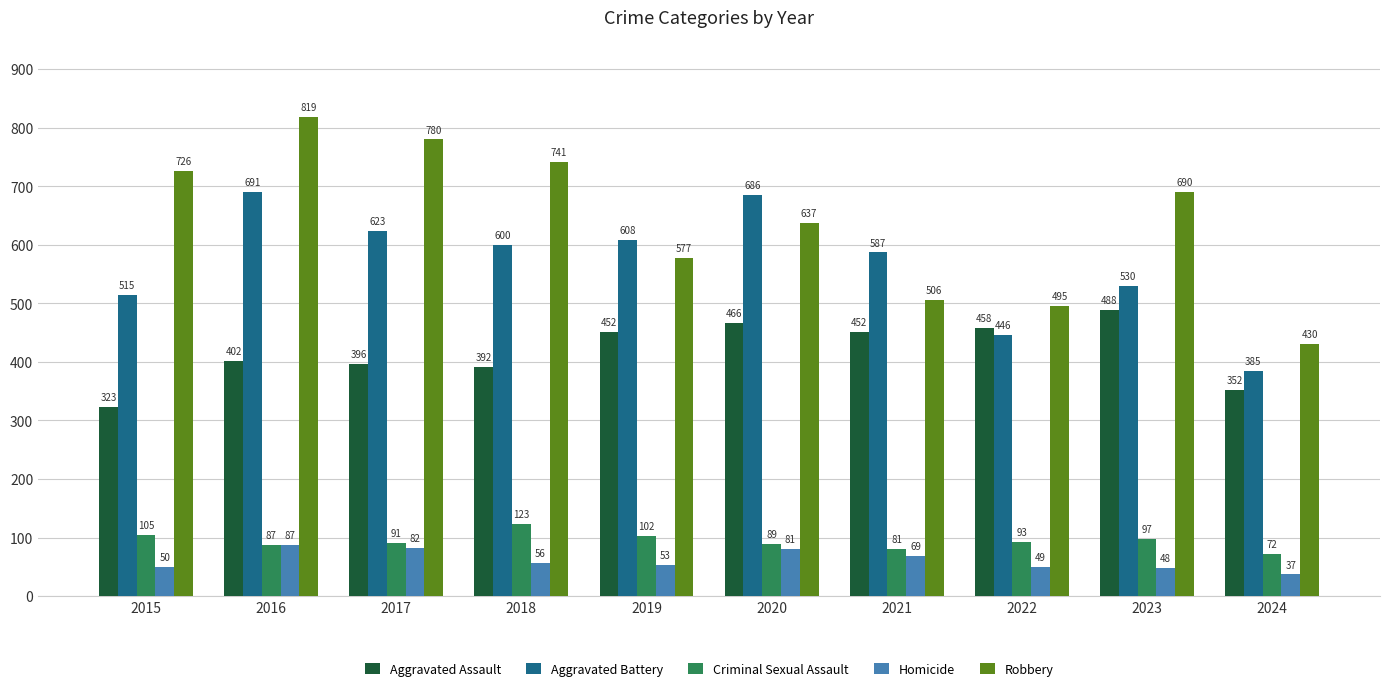

What is the value of the Robbery bar at the 9th from the left?

690